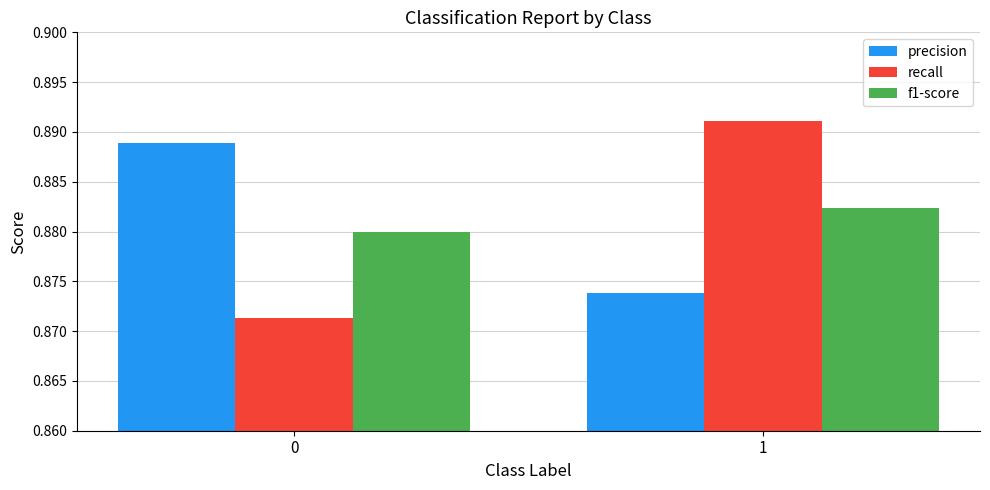

Between 0 and 1, which series saw the biggest shift?

recall